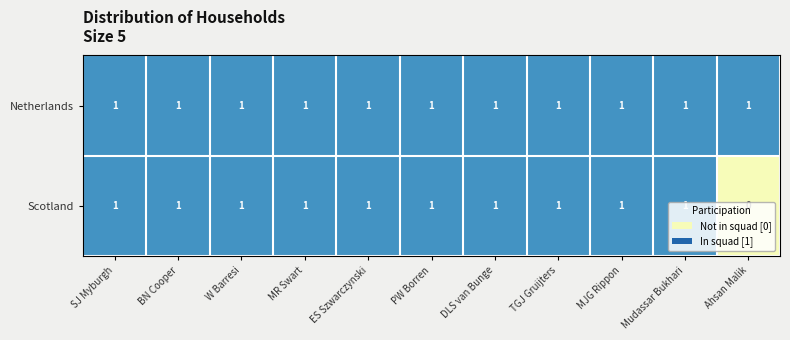

The value of Netherlands at SJ Myburgh is 0. True or false?

False